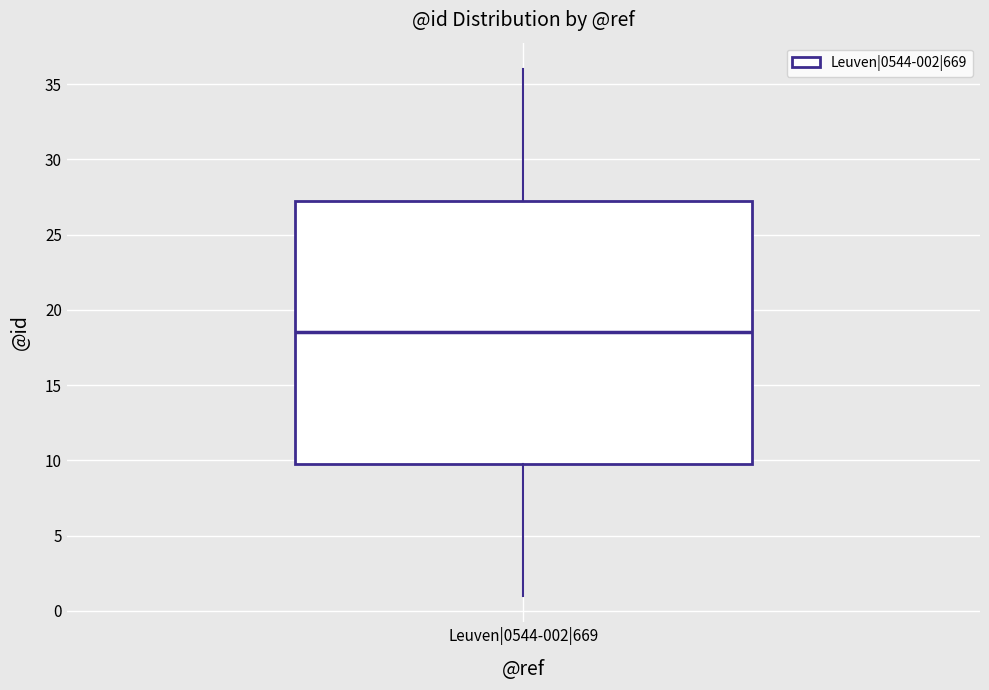

Read this box plot against the y-axis: the position of the median line, the range covered by the box, and the ends of both whiskers. The values are not printed on the chart, so give them approximately, as read against the axis.

median 18.5, box 10.0 to 27.5, whiskers 1.0 to 36.0